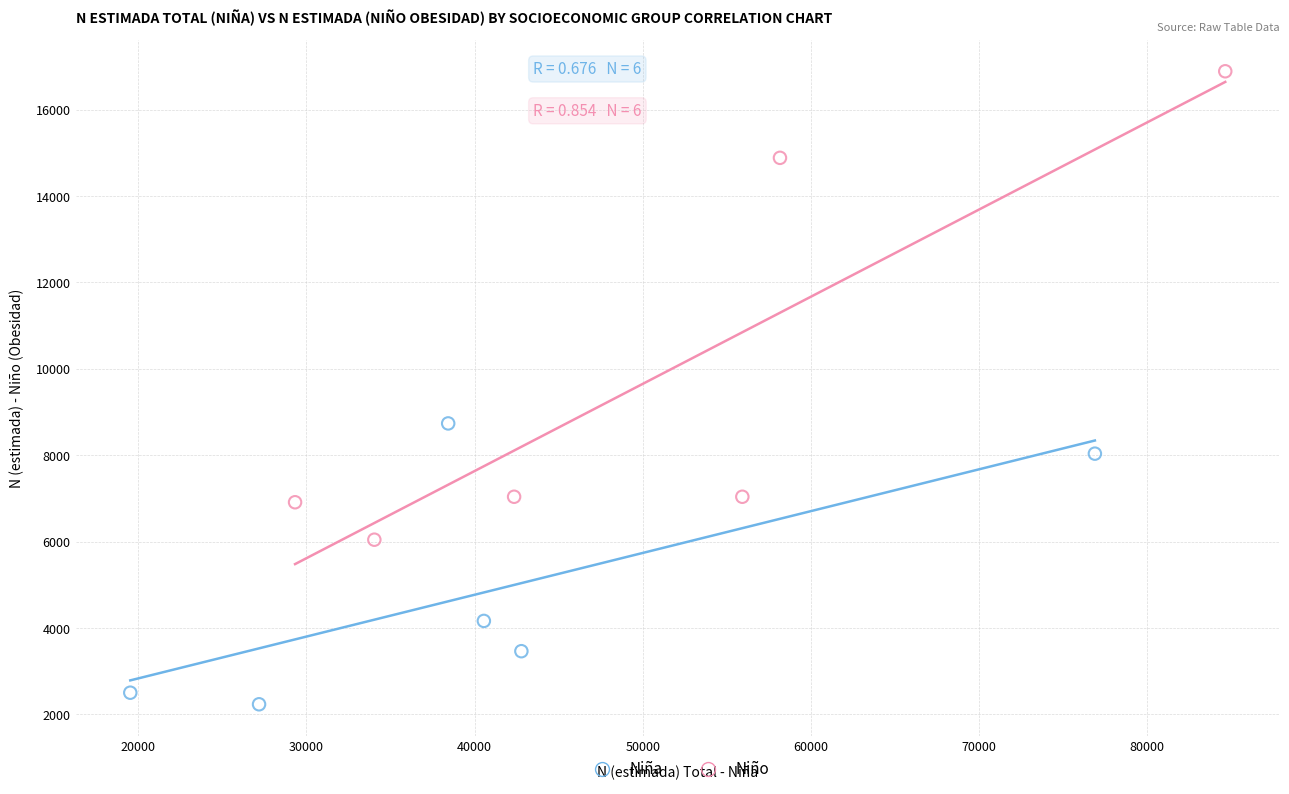

Which series has the widest spread of Y values?

Niño